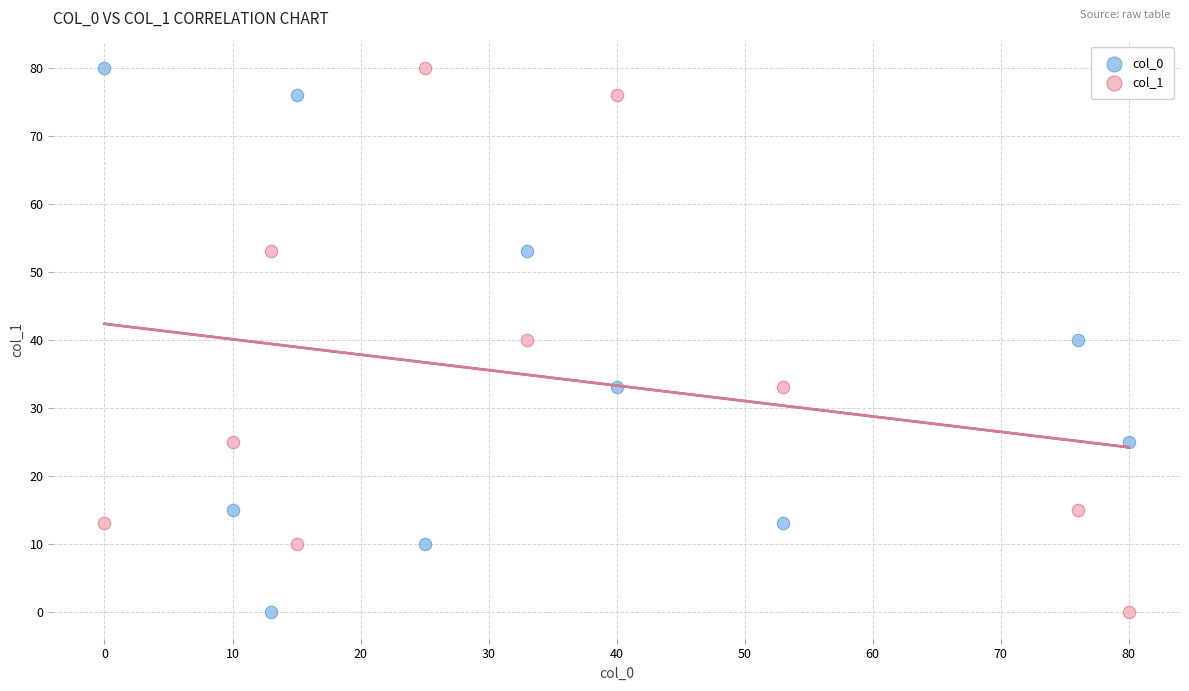

What are all the series names shown in the legend?

col_0, col_1